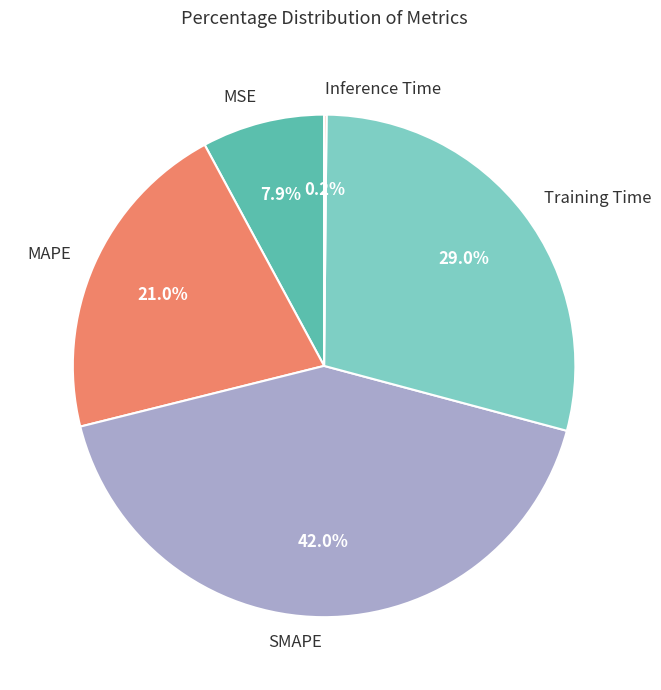

To the nearest percent, what is the difference between the SMAPE and MAPE slice percentages?

21%